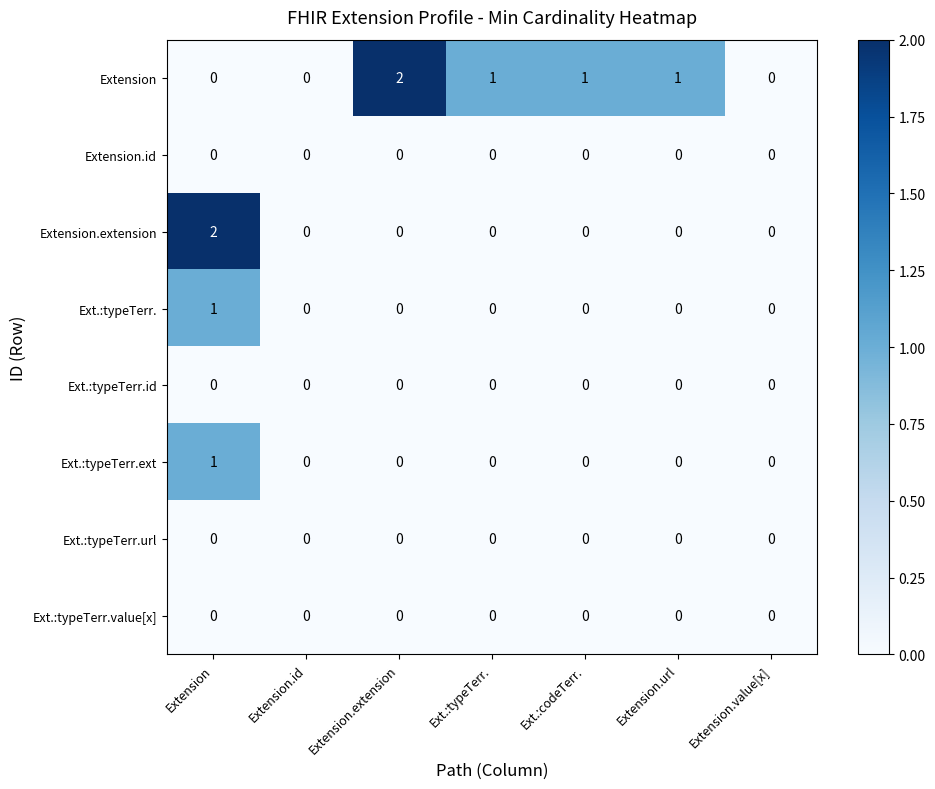

At which category is the sum across all series the highest?

Extension